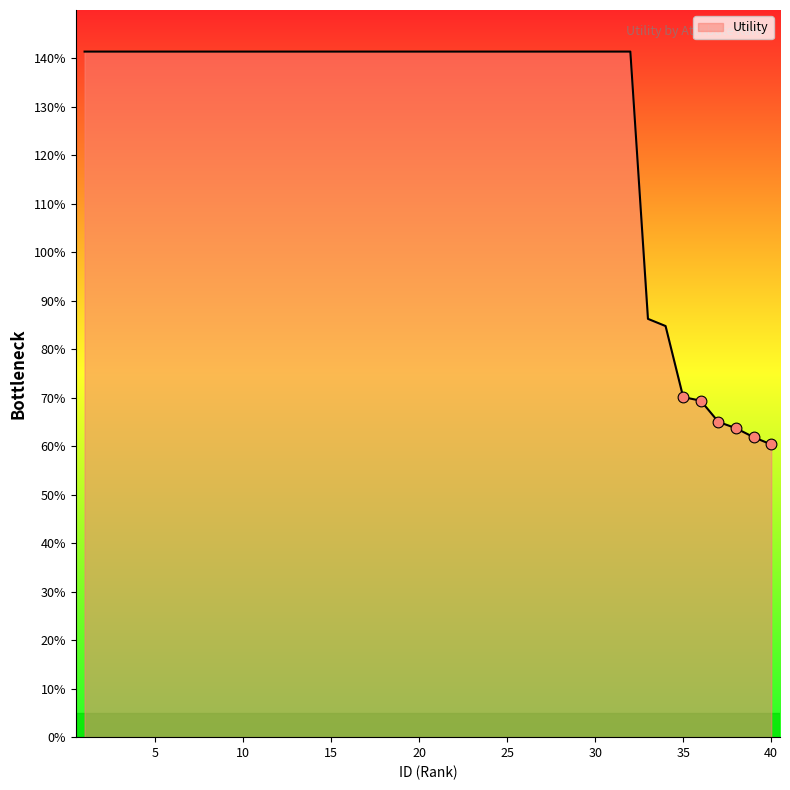

Does the chart have visible grid lines?

No